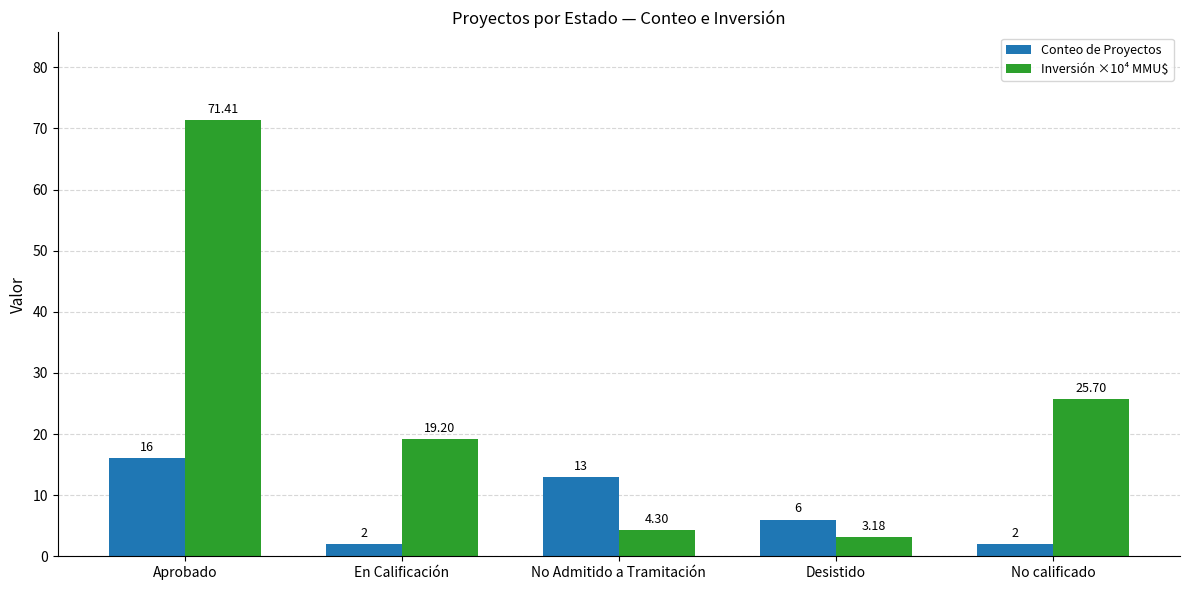

What is the total value across all series at Desistido?

9.2